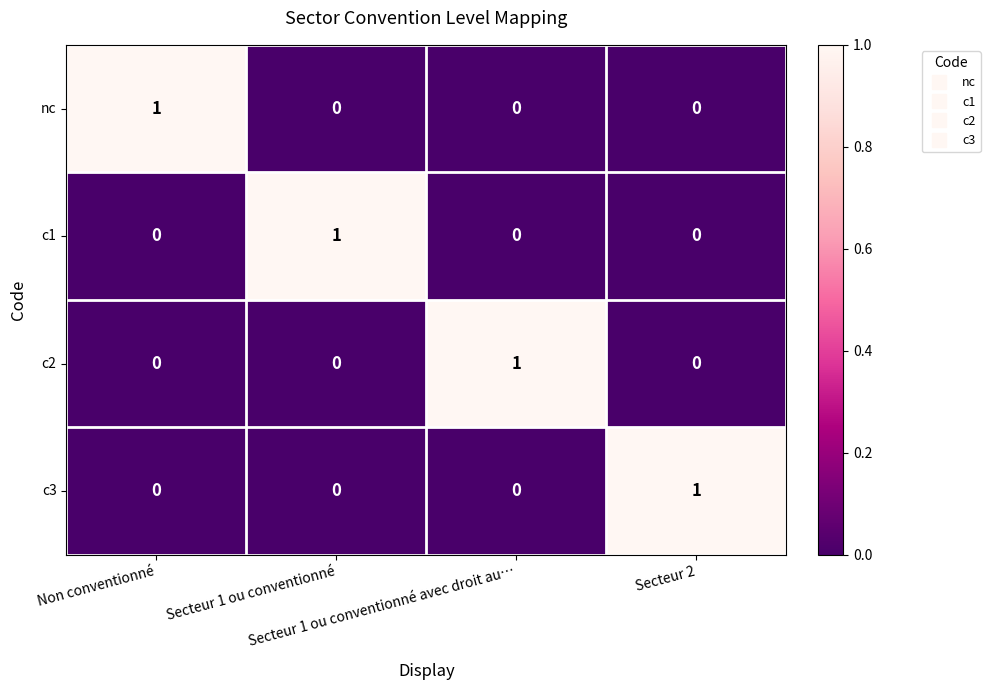

At how many categories does at least one series exceed 0?

4